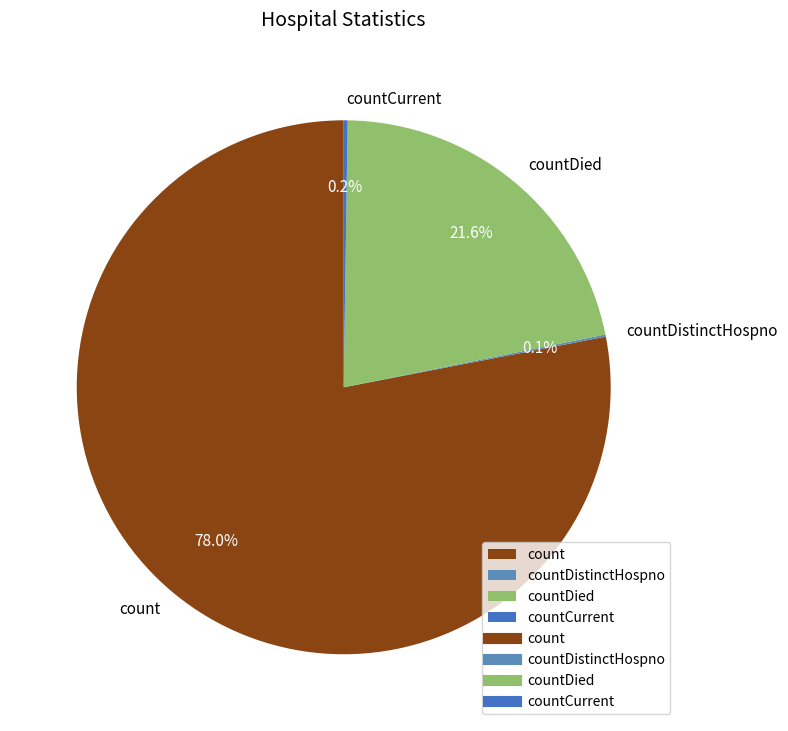

Which category accounts for the majority?

count